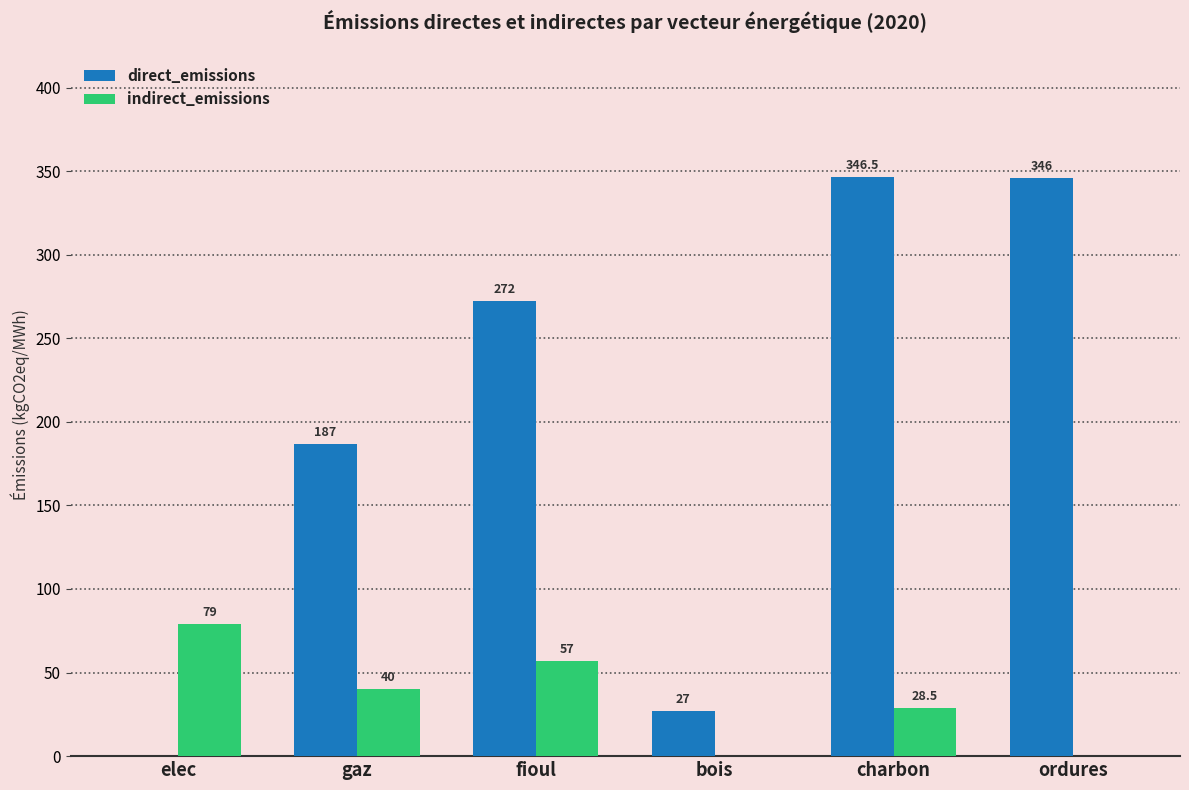

What is the average value of the direct_emissions series?

196.4